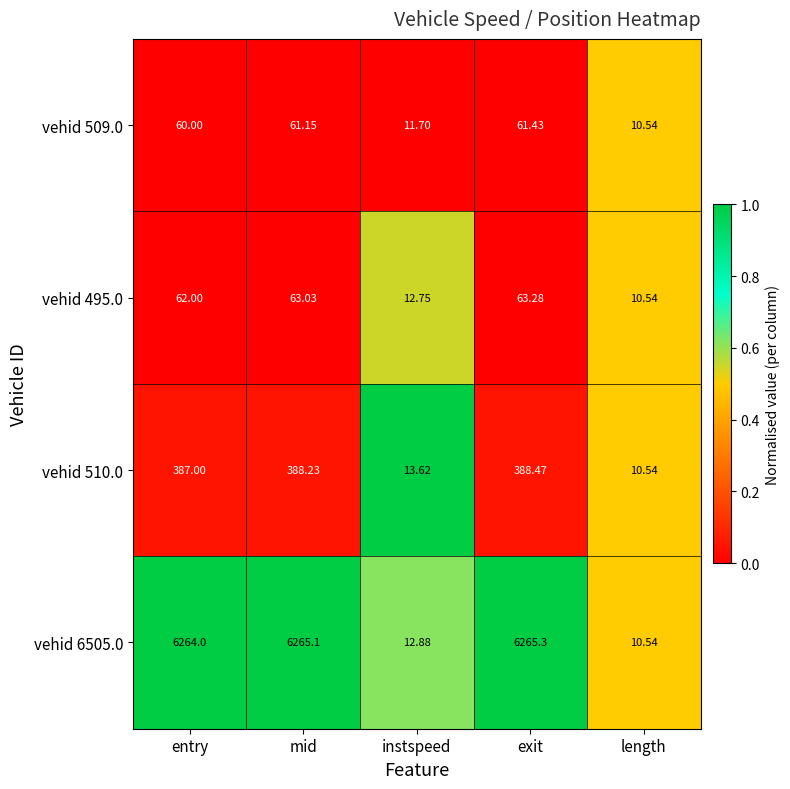

Is the value of vehid 495.0 at instspeed greater than the value of vehid 6505.0 at instspeed?

No